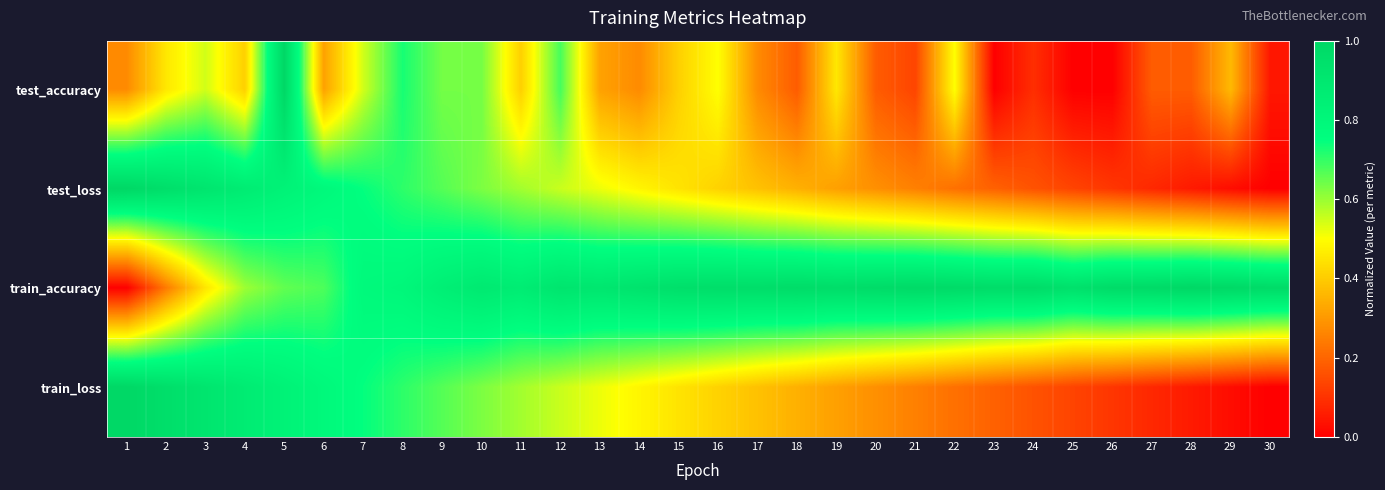

Which series has the largest range (max minus min)?

test_accuracy